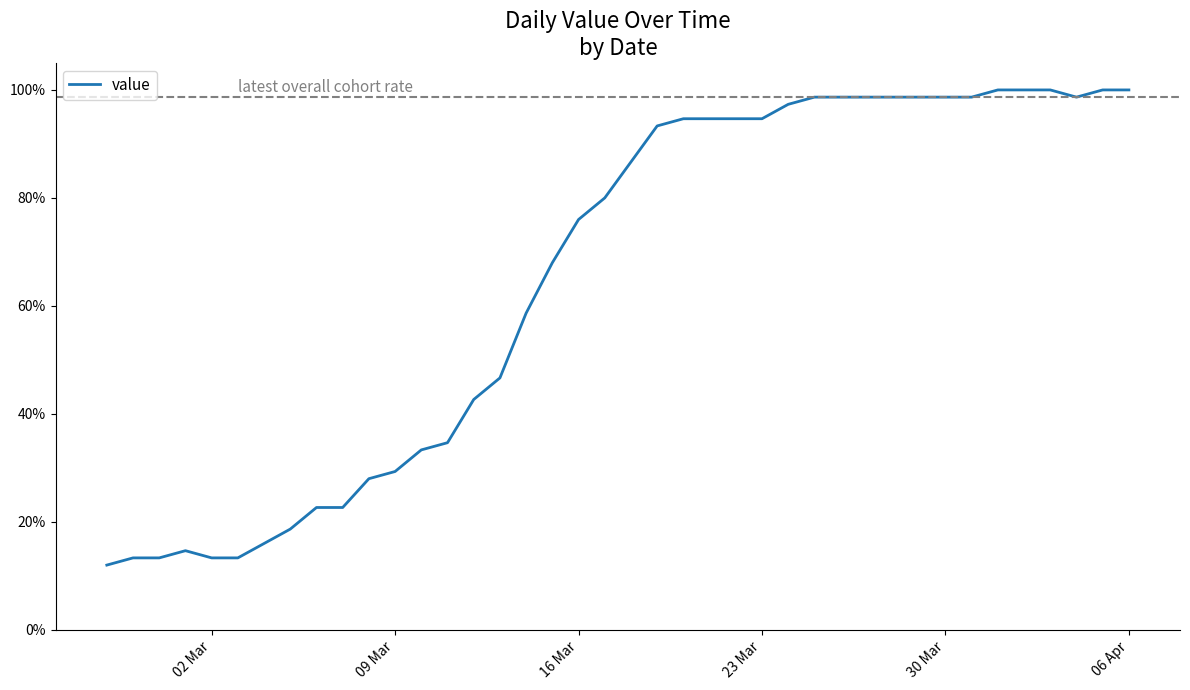

Is this an area chart (filled region under the line)?

No